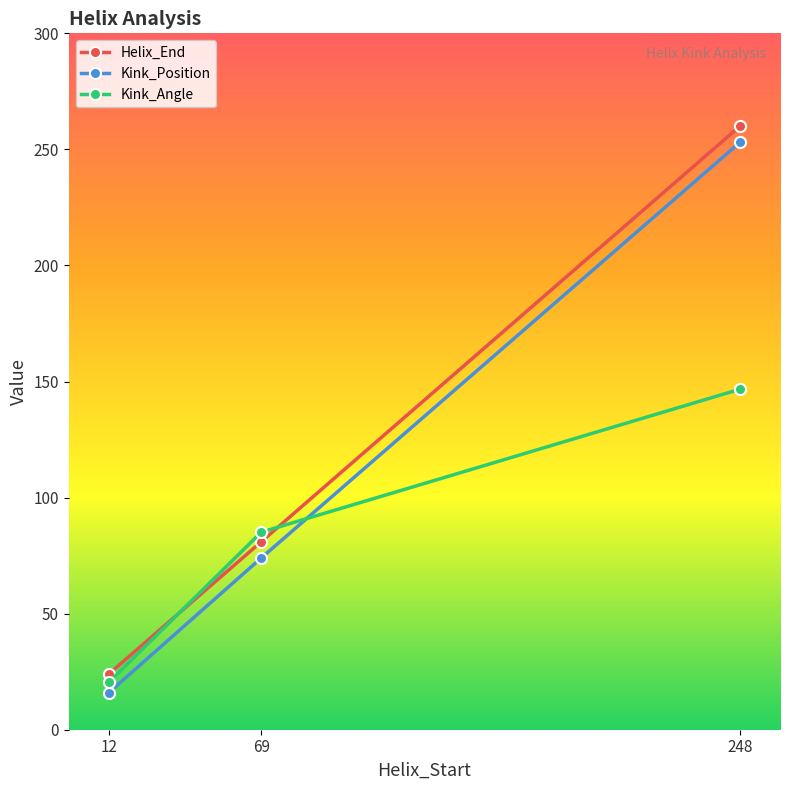

Reading left to right, list all the values displayed in this chart.

Helix_End: 12=24.0	69=81.0	248=260.0
Kink_Position: 12=16.0	69=74.0	248=253.0
Kink_Angle: 12=20.5	69=85.1	248=146.7